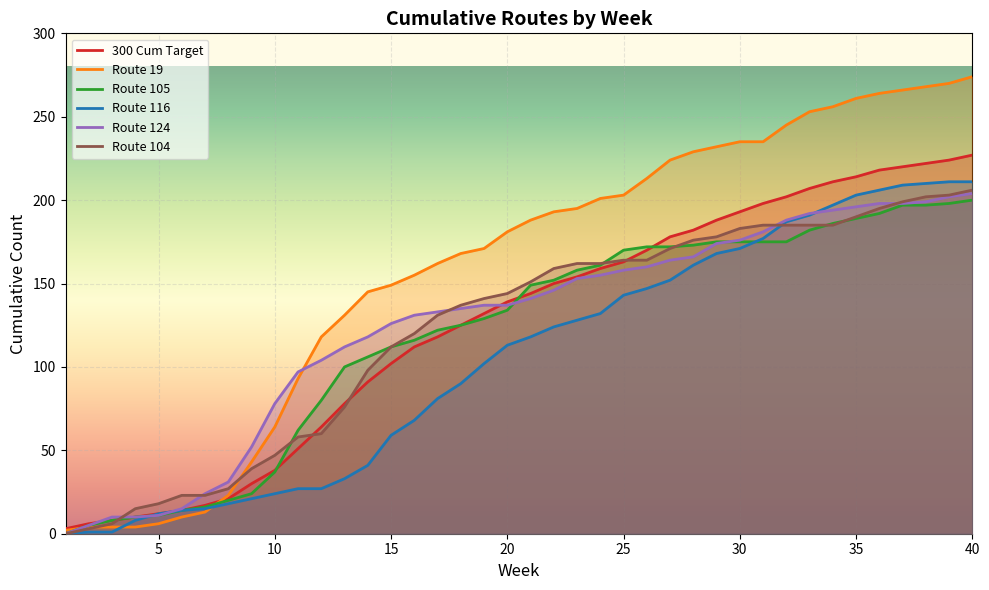

Which series has the largest range (max minus min)?

Route 19